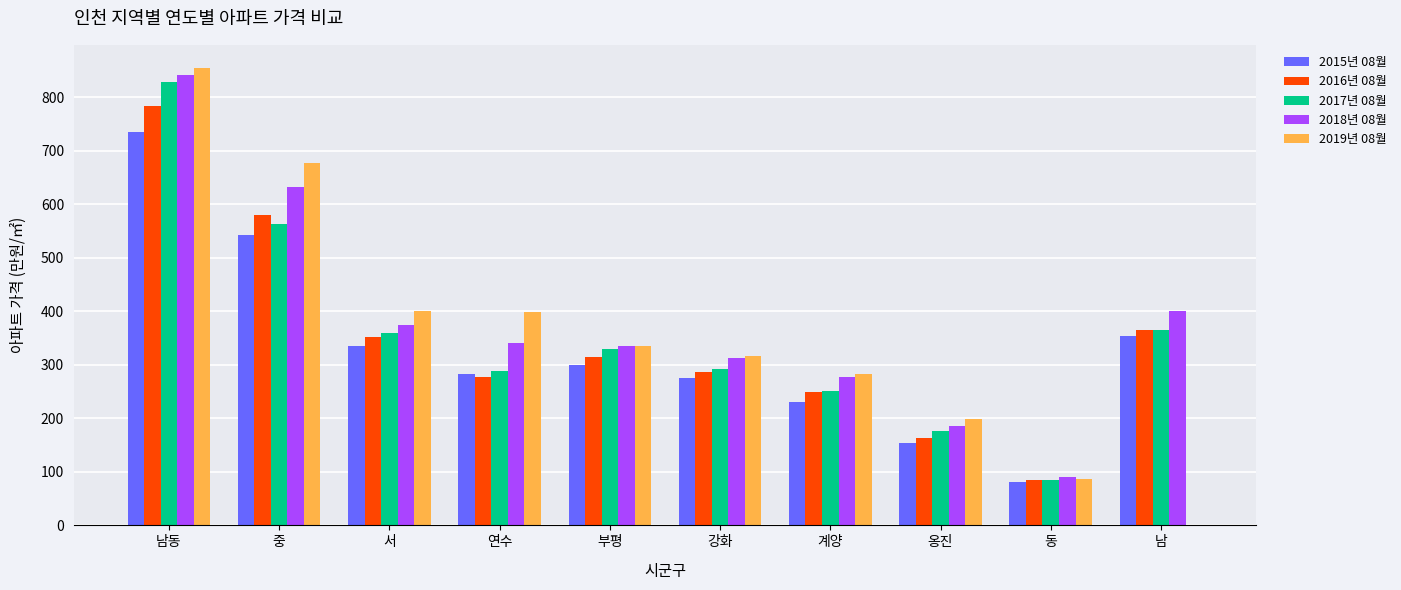

How many groups of bars are there?

10